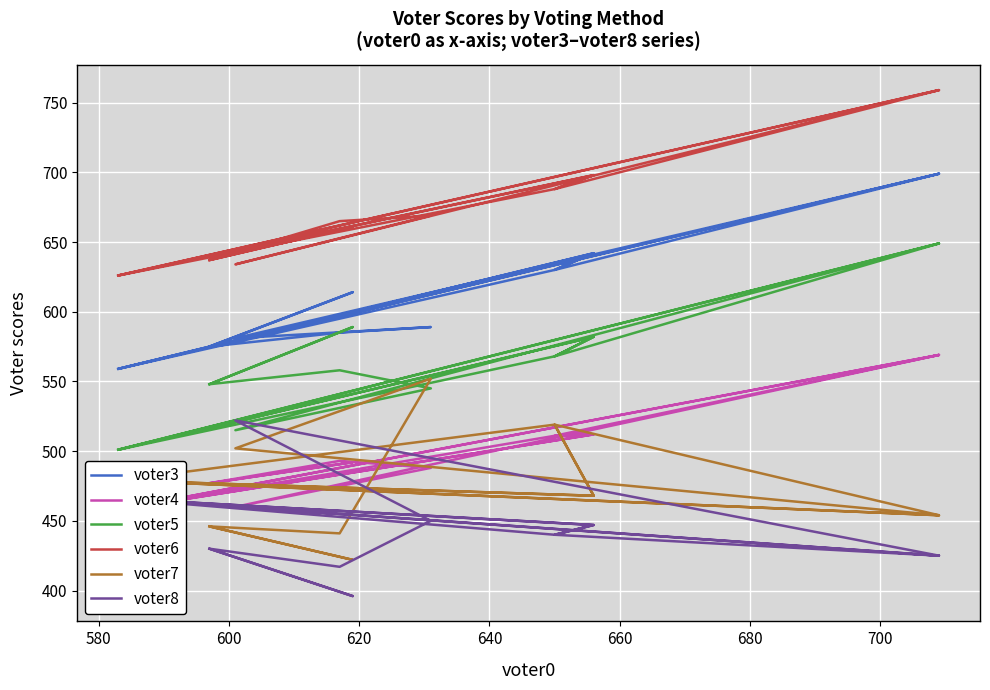

In voter7, how many points are lower than both neighbors (excluding endpoints)?

6